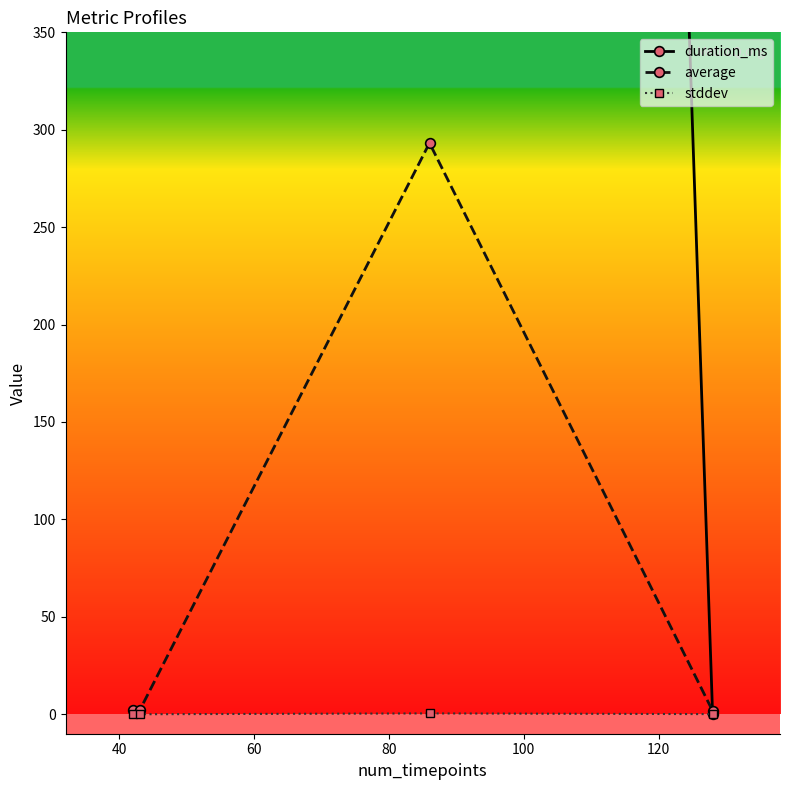

True or false: average has more than 0 points higher than both neighbors.

True